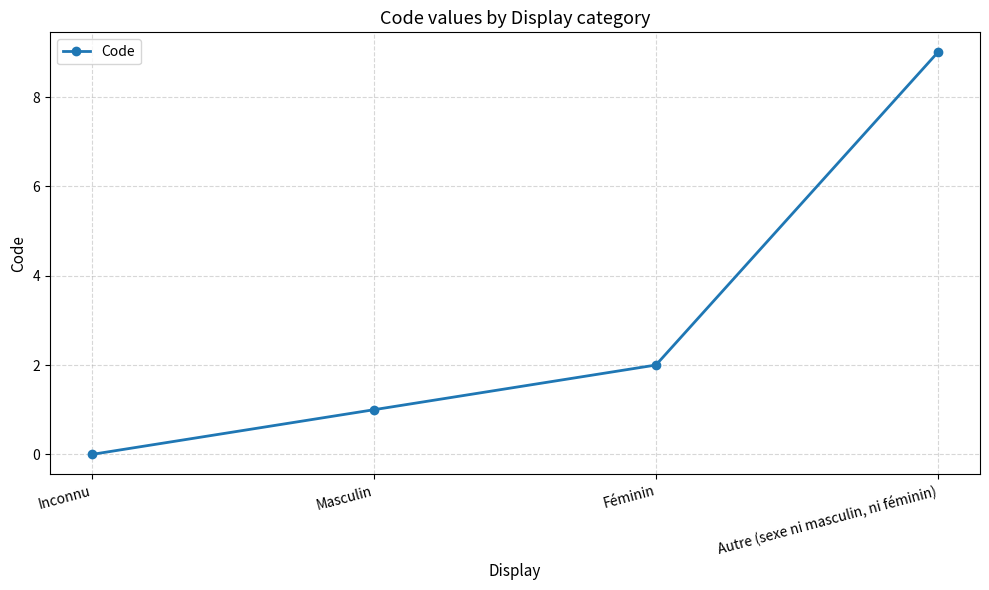

Which label corresponds to the smallest value in the chart?

Inconnu